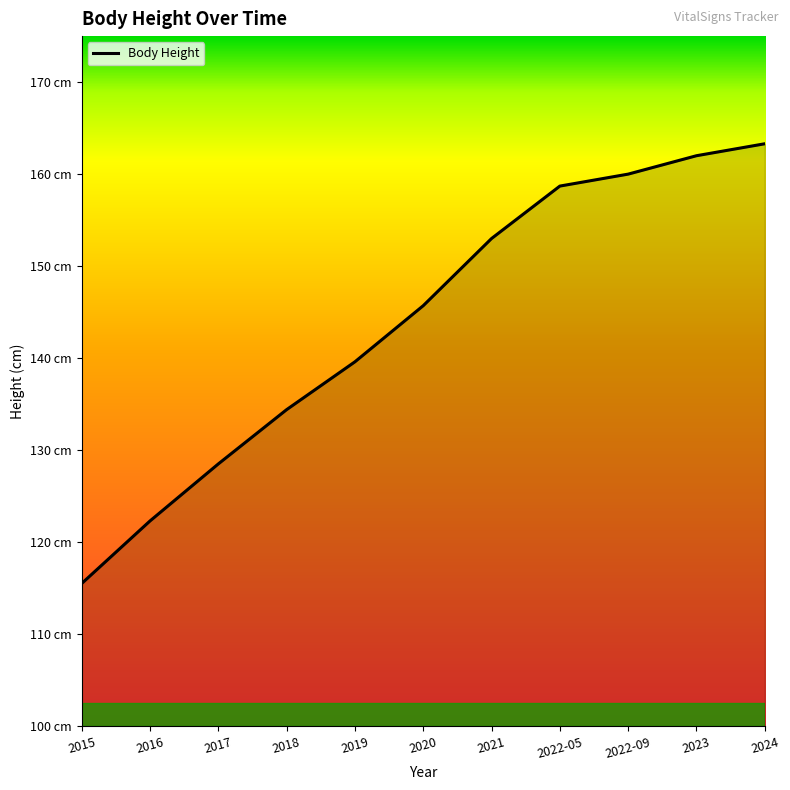

What is the label of the 3rd point from the right?

2022-09